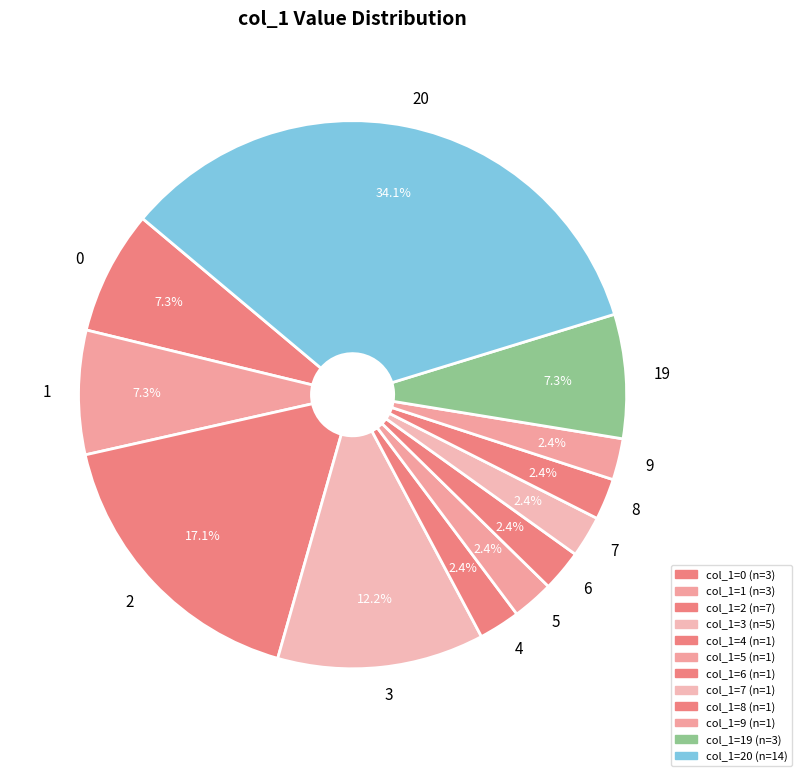

Does 6 represent more than half of the total?

No